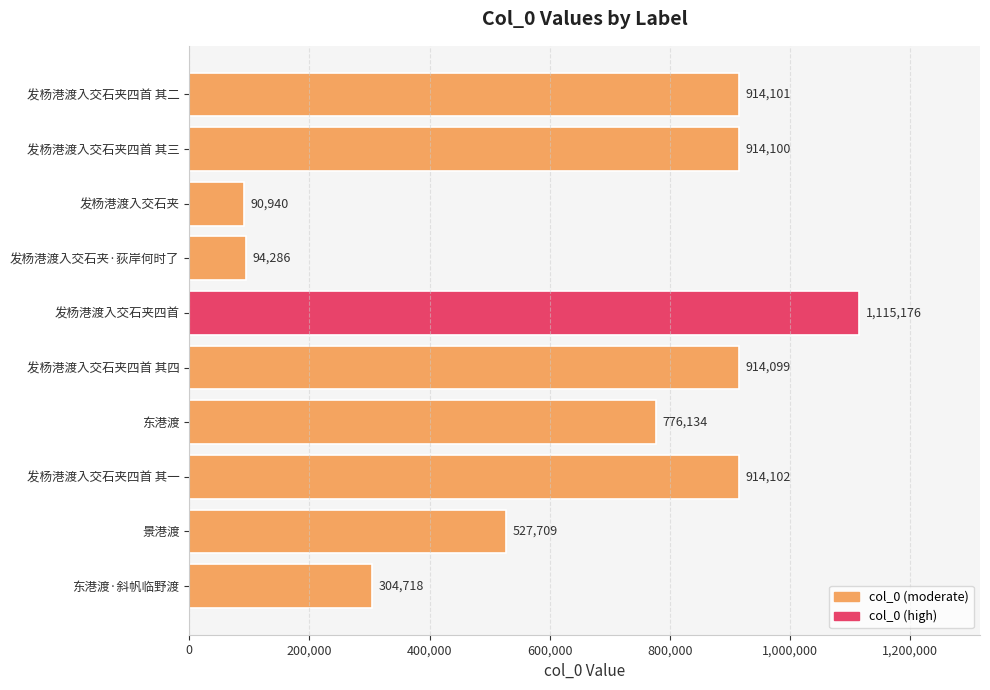

What is the minimum value shown in the chart?

90940